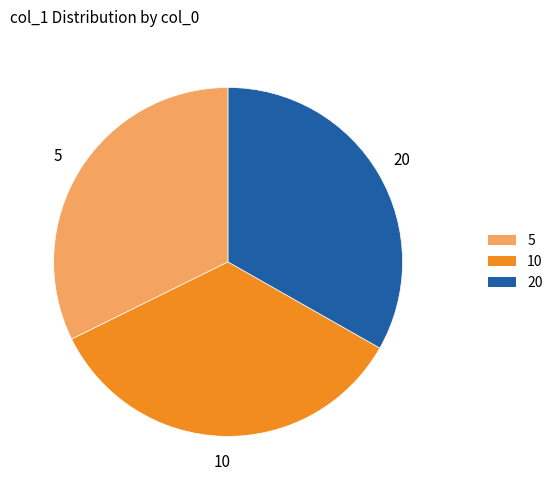

Count the number of slices in the pie.

3